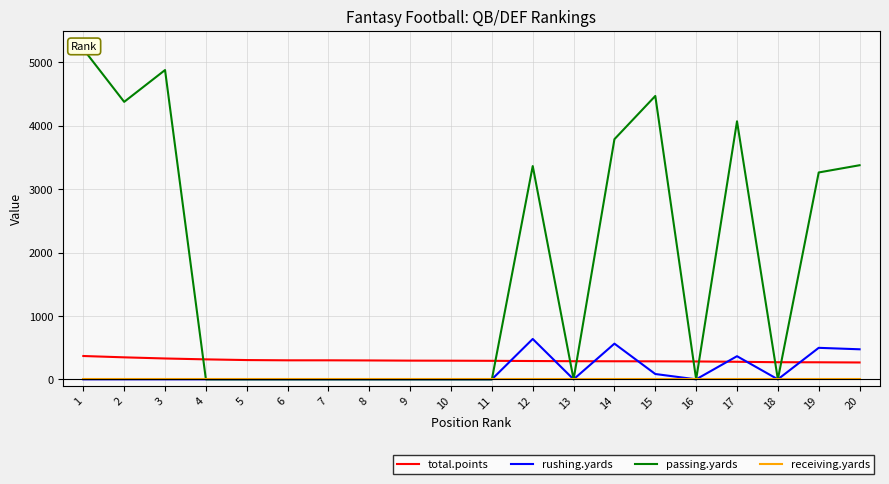

Which series has the largest range (max minus min)?

passing.yards